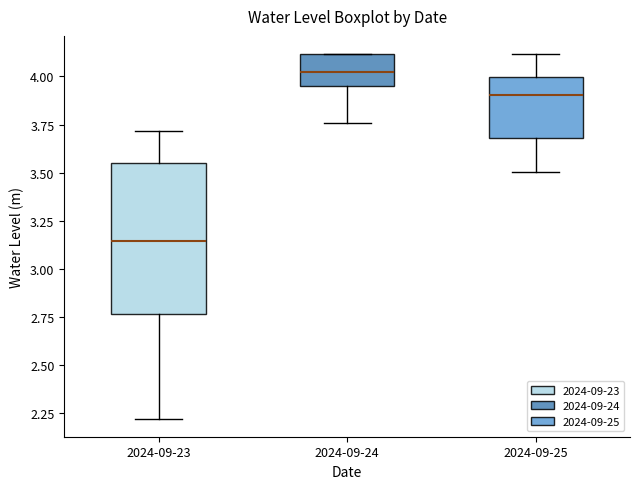

Which box is the tallest, from its lower edge to its upper edge?

2024-09-23